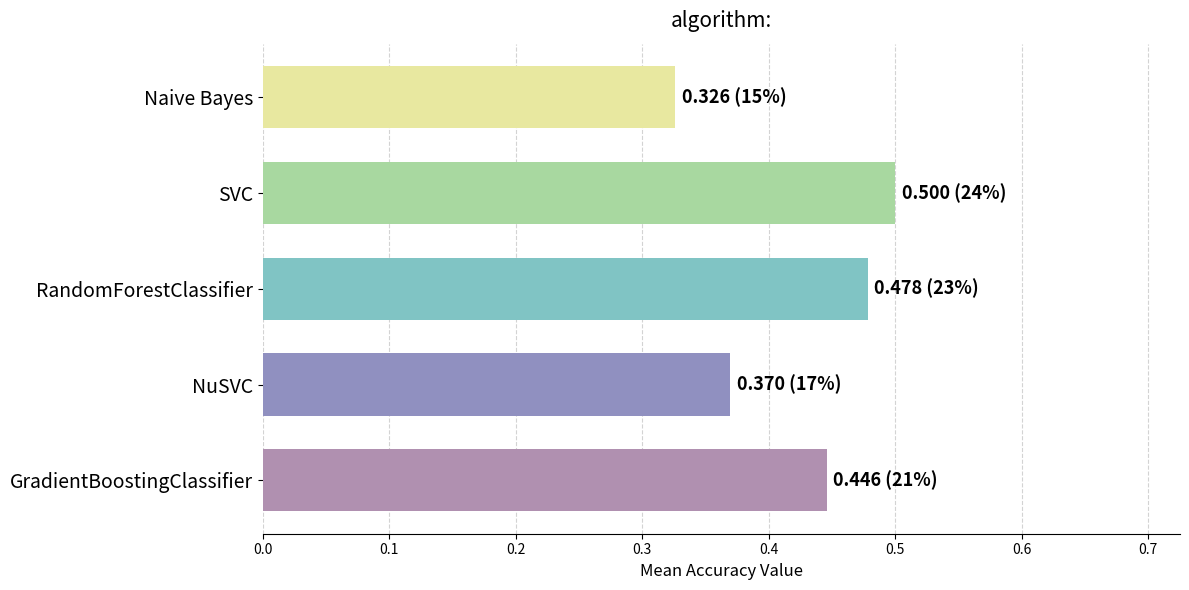

What is the change in value from Naive Bayes to RandomForestClassifier?

+0.2